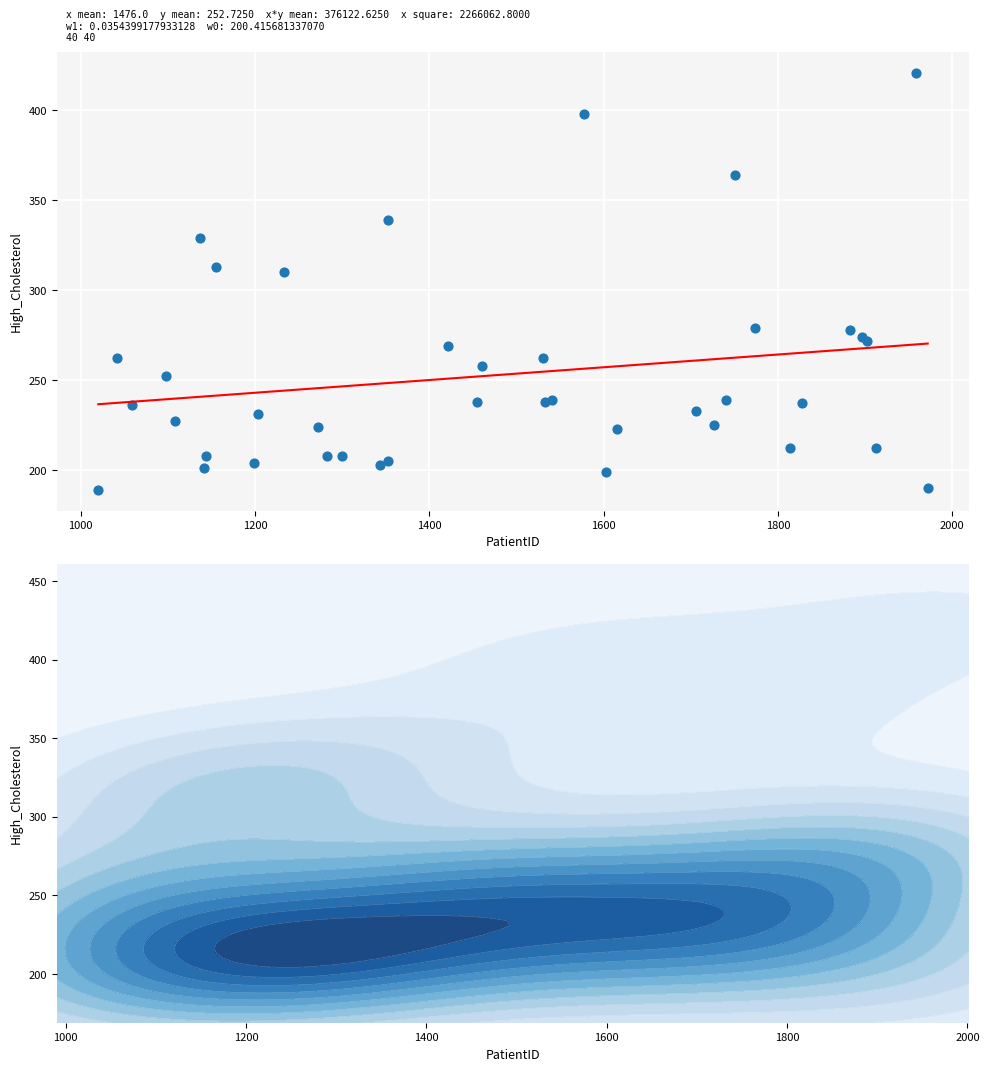

What Y value in the scatter plot is closest to 305?

310